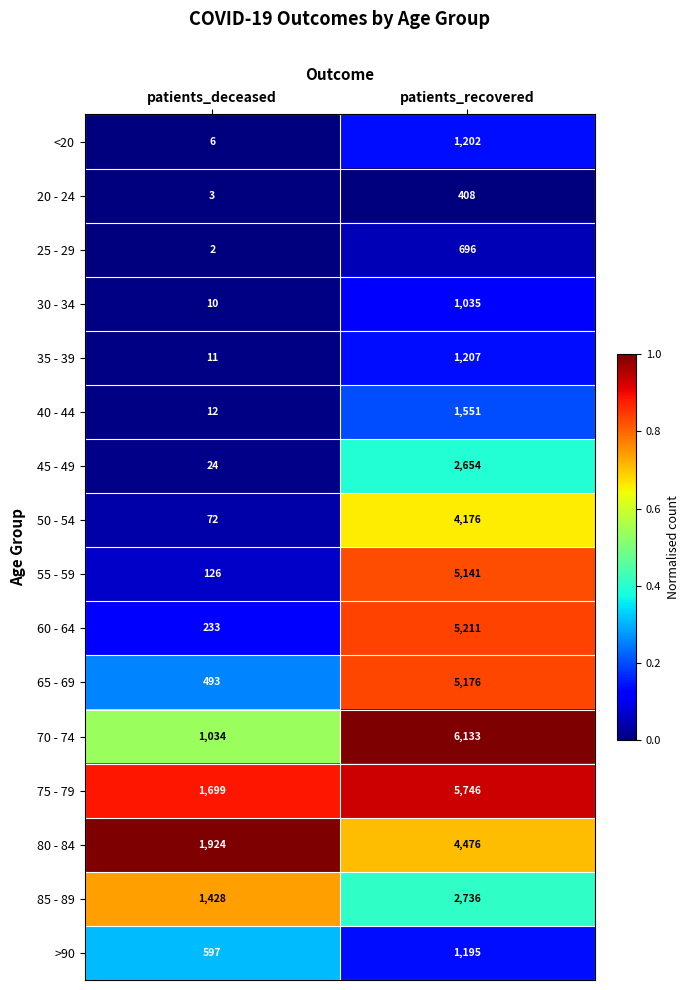

Is it true that 45 - 49 equals 42 at patients_deceased?

False